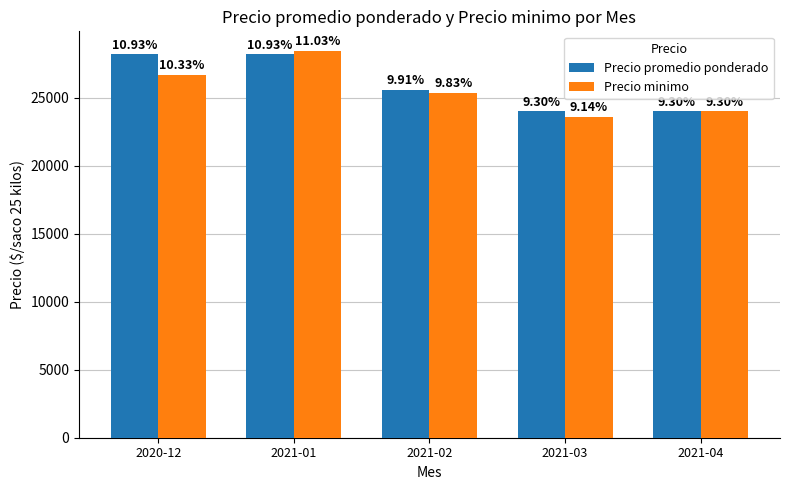

What are all the series names shown in the legend?

Precio promedio ponderado, Precio minimo